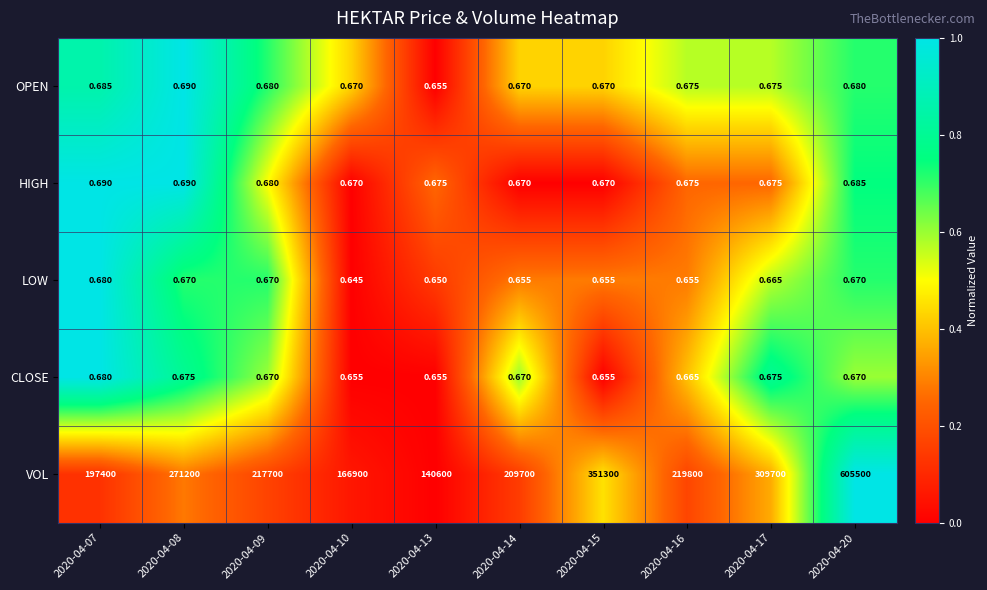

Which series has the largest range (max minus min)?

VOL